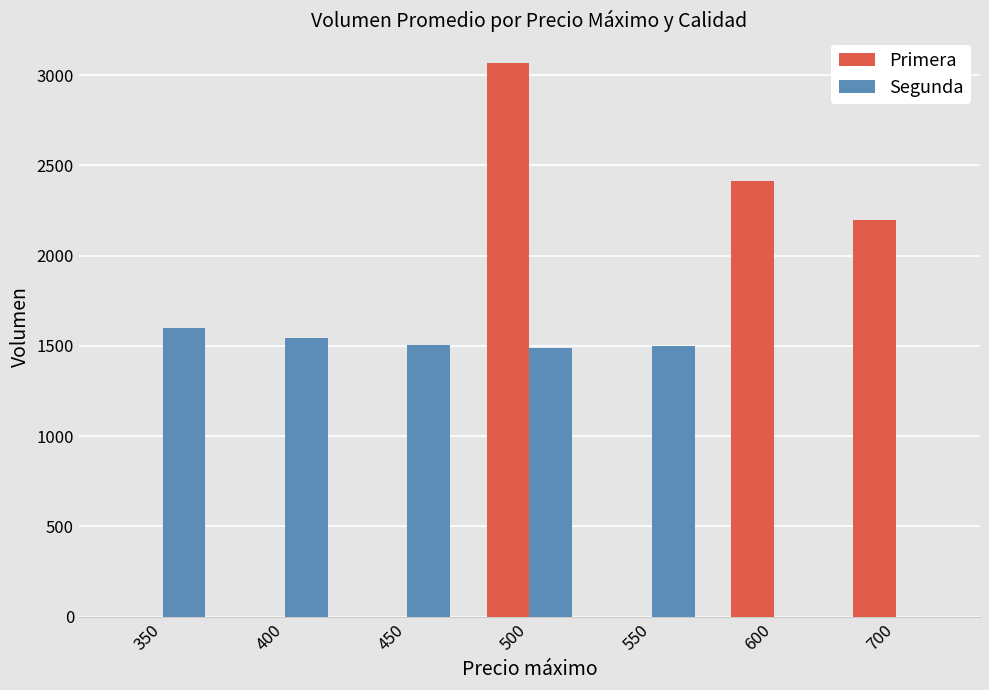

Which series changed the most between 550 and 600?

Primera